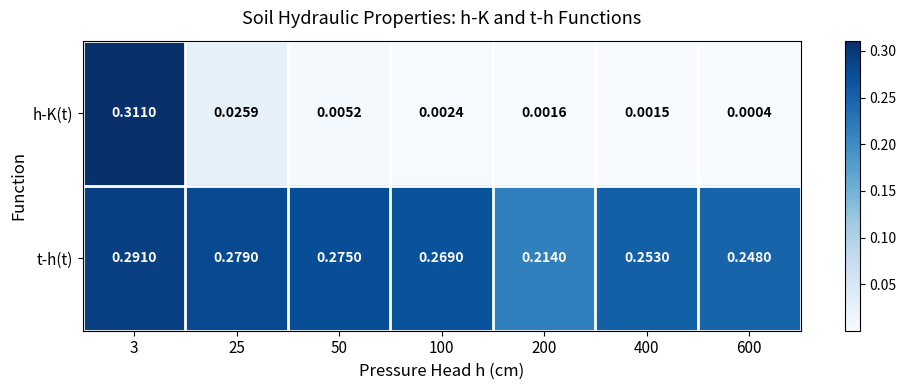

Between 25 and 100, which series saw the biggest shift?

h-K(t)